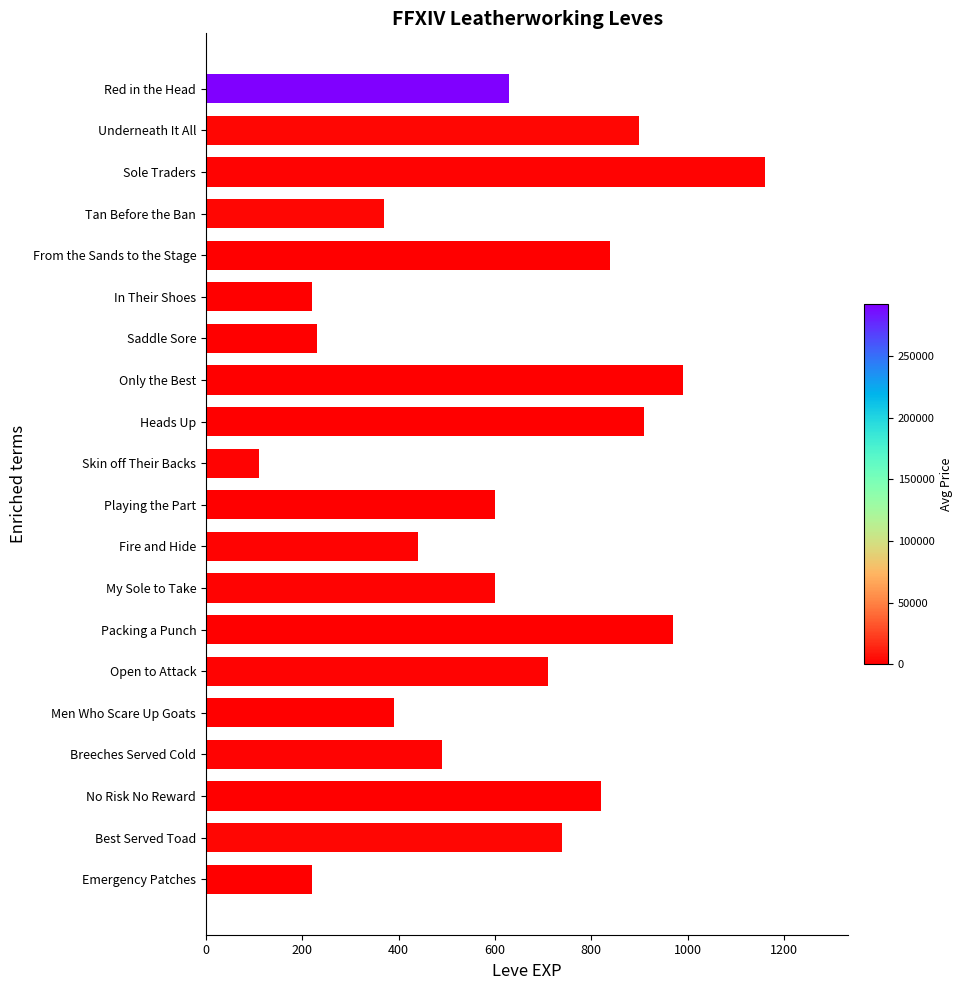

The value at Men Who Scare Up Goats is 390. True or false?

True